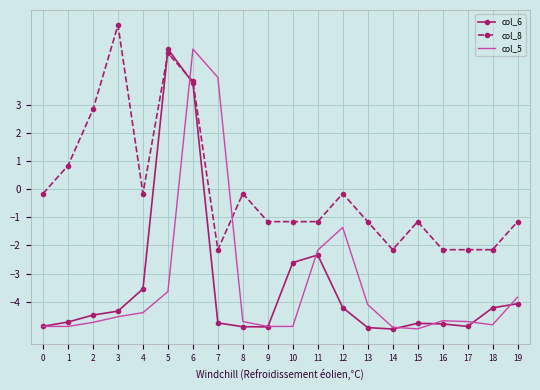

What is the difference between the second highest and second lowest values in the col_6 series?

8.7